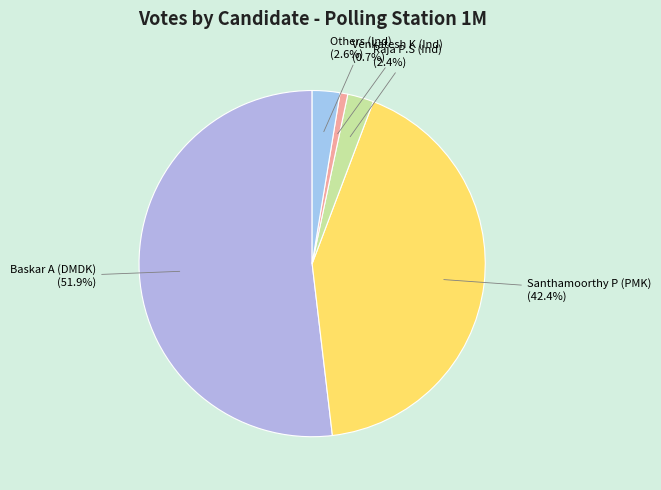

What is the total percentage of Others (Ind) and Baskar A (DMDK)?

54.5%